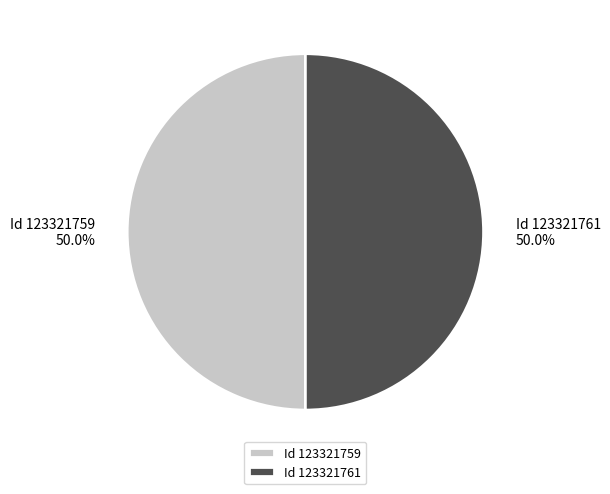

What percentage do Id 123321761 and Id 123321759 together represent?

100.0%